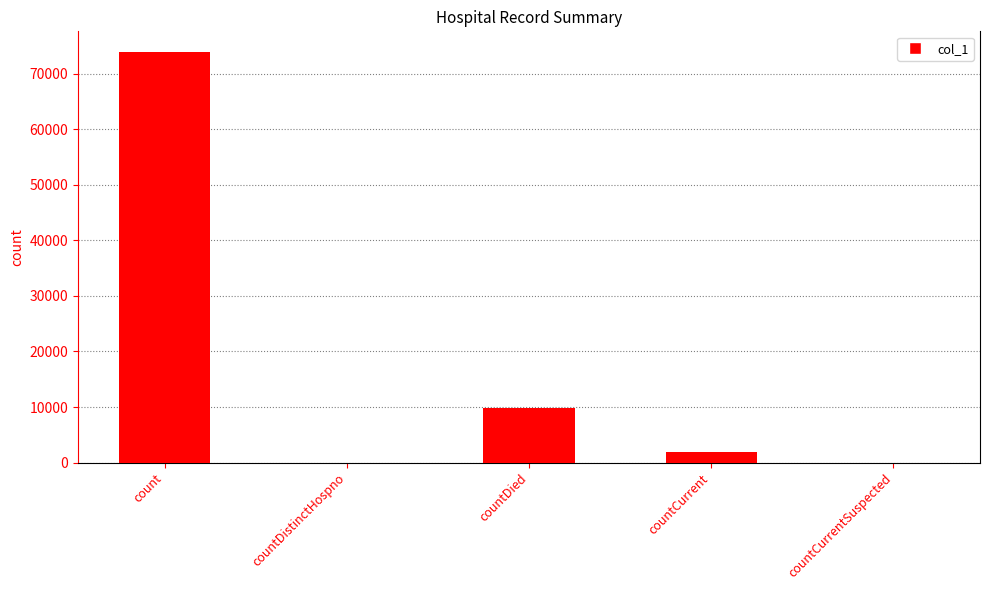

How many distinct data groups are displayed?

1